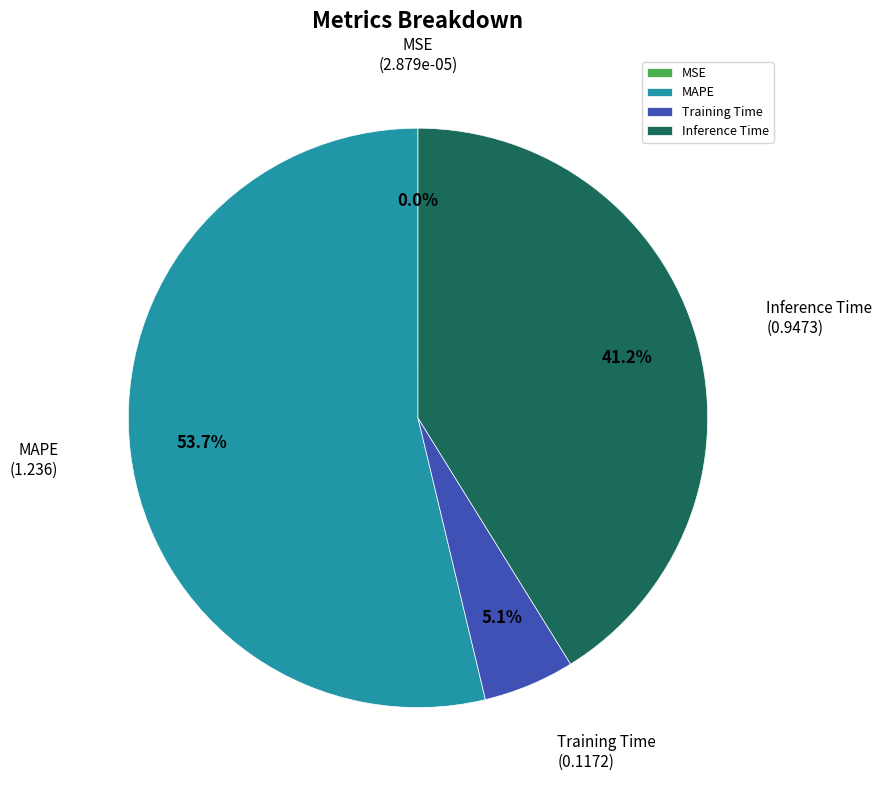

Does any single category account for the majority?

Yes